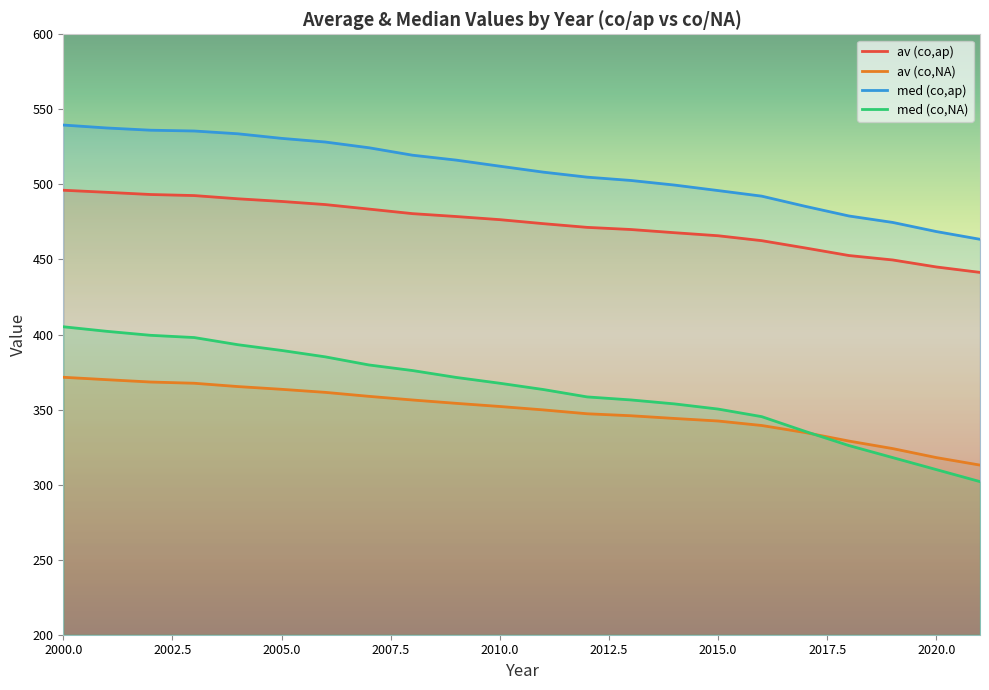

At 2015.0, list the series in order from smallest to largest.

av (co,NA), med (co,NA), av (co,ap), med (co,ap)